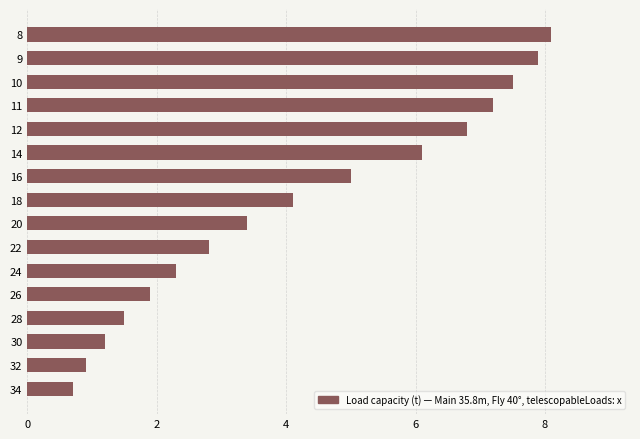

How many distinct data groups are displayed?

1